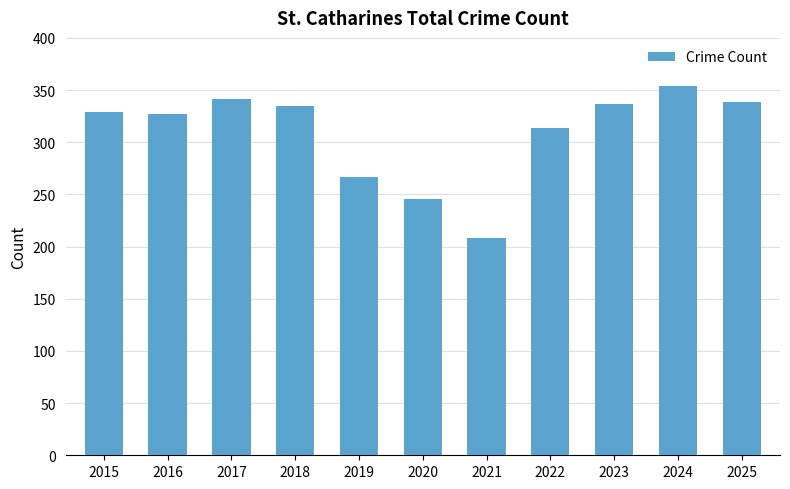

What is the difference between the second highest and second lowest values?

95